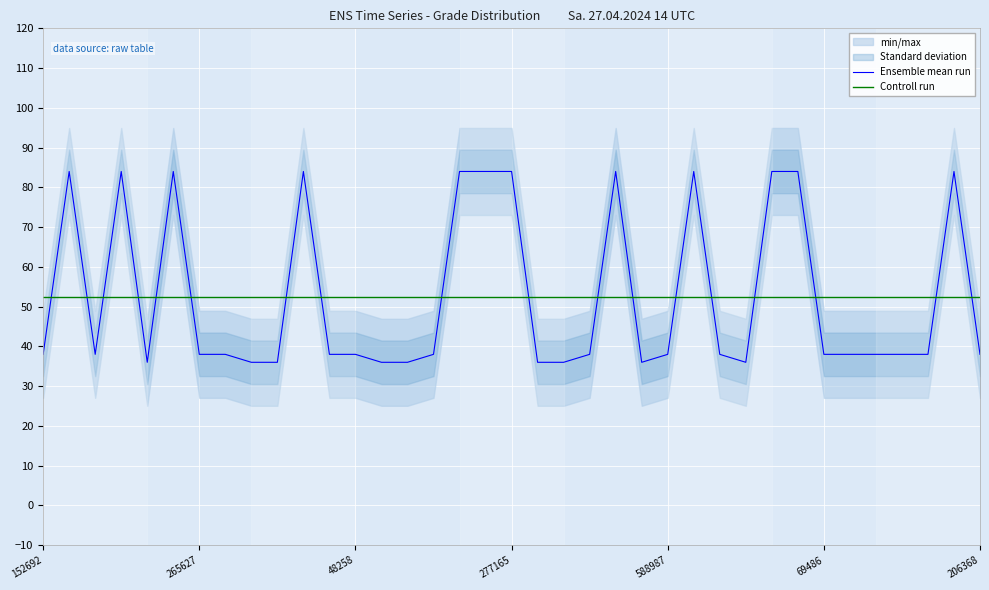

What is the difference between the highest and lowest values at 22?

31.6